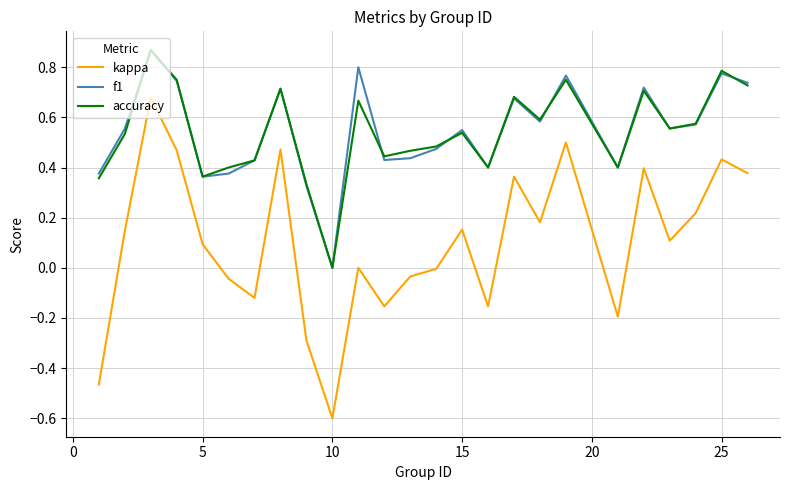

True or false: accuracy and f1 cross at least once.

True